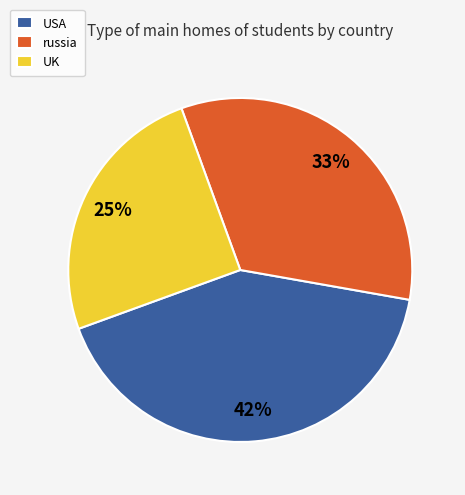

Rank the categories by value from lowest to highest.

UK, russia, USA